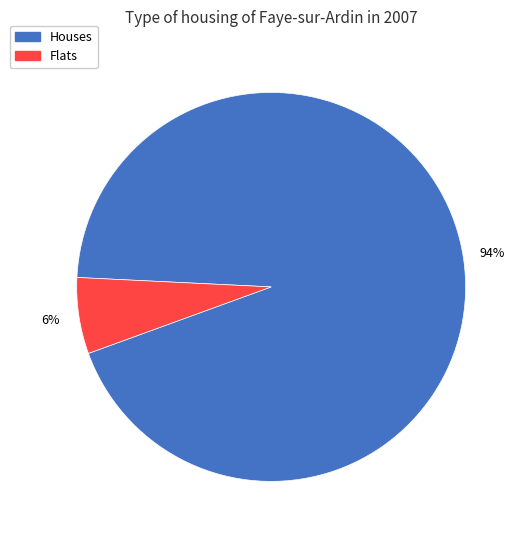

What is the largest slice in the pie chart?

Houses